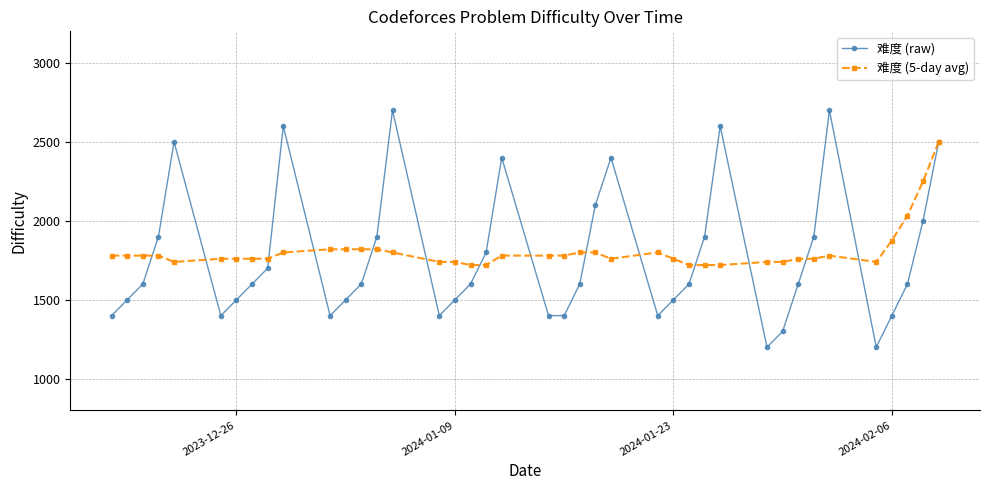

List the series in order of their overall mean, lowest first.

难度 (raw), 难度 (5-day avg)